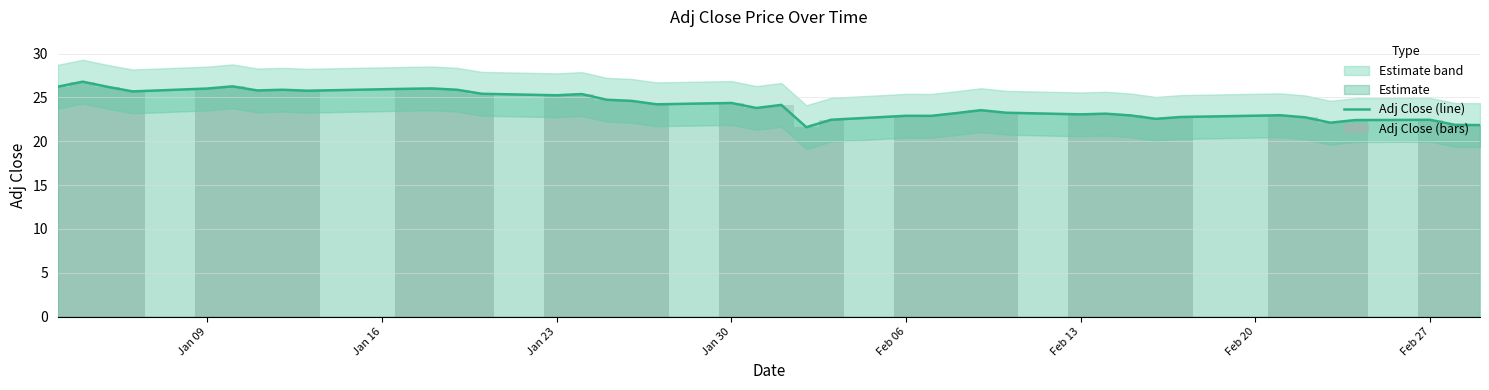

What is the smallest value displayed?

21.6